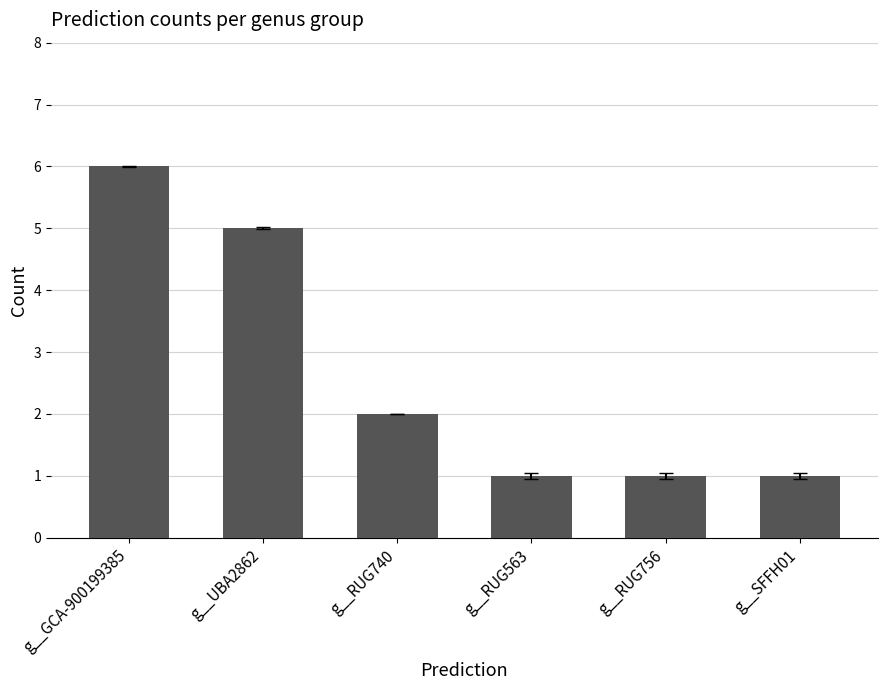

Which category has the highest value across all series?

g__GCA-900199385